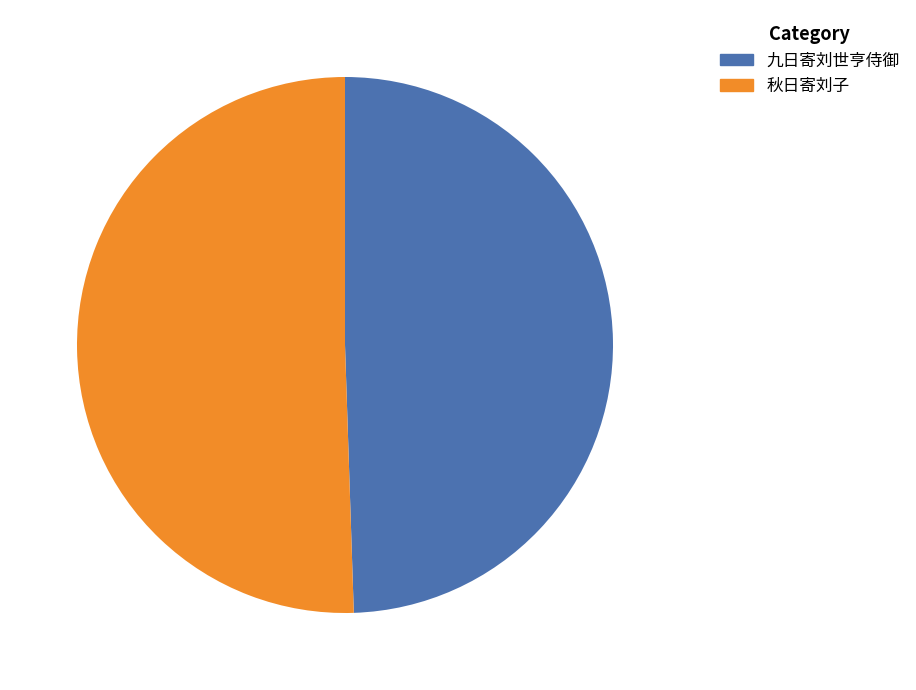

Which slice is the smallest?

九日寄刘世亨侍御